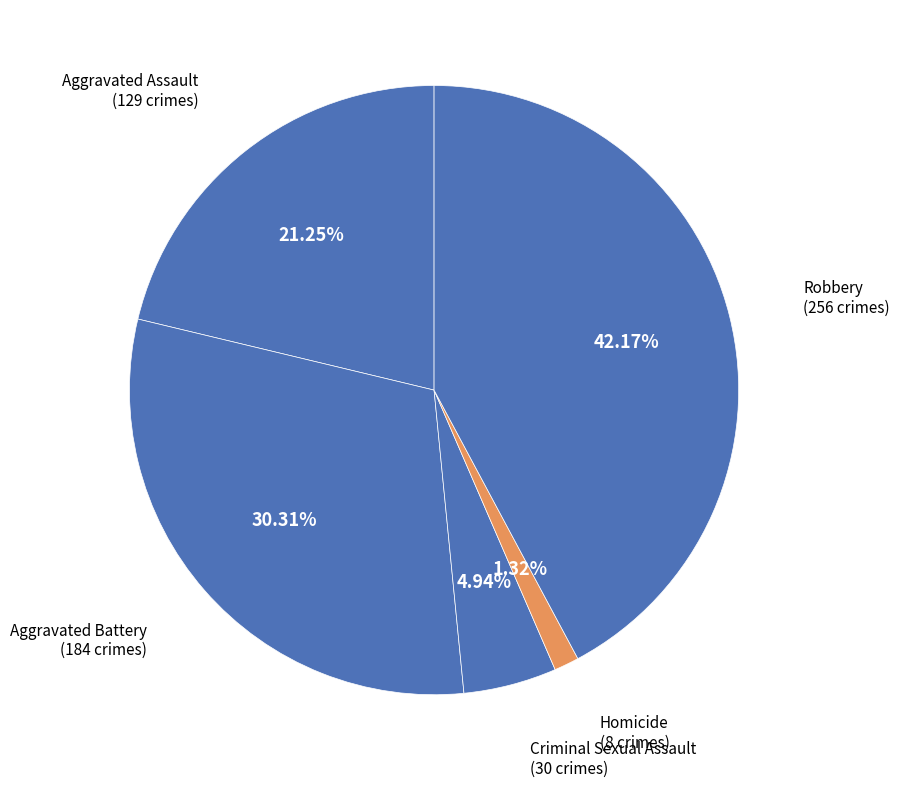

Count the number of slices in the pie.

5